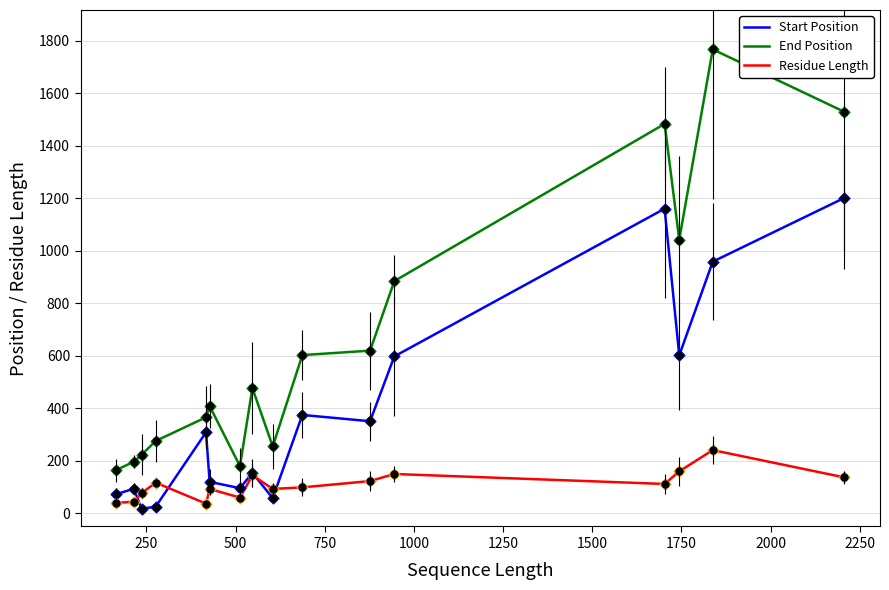

Which series has the largest range (max minus min)?

End Position